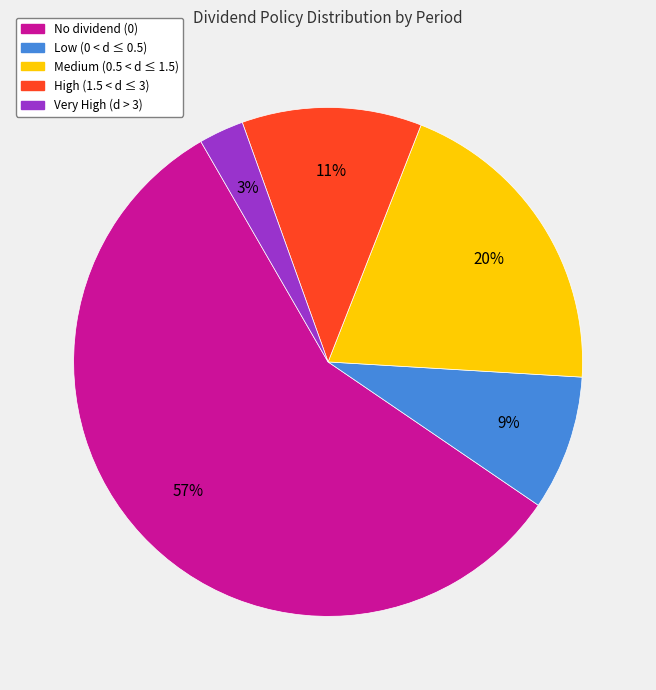

To the nearest percent, what is the difference between the largest and smallest slice percentages?

54%